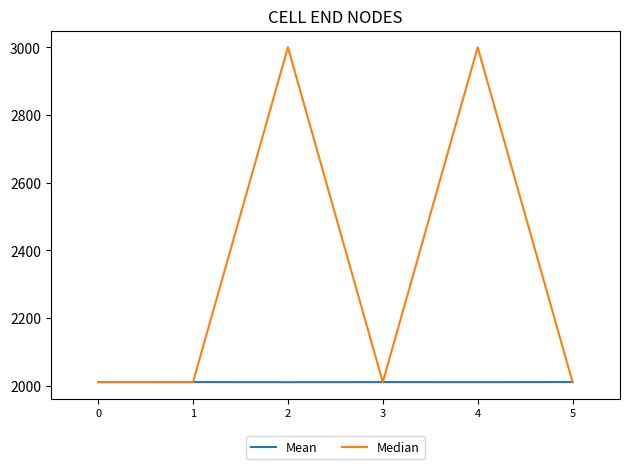

Rank the series by their maximum value, from highest to lowest.

Median, Mean